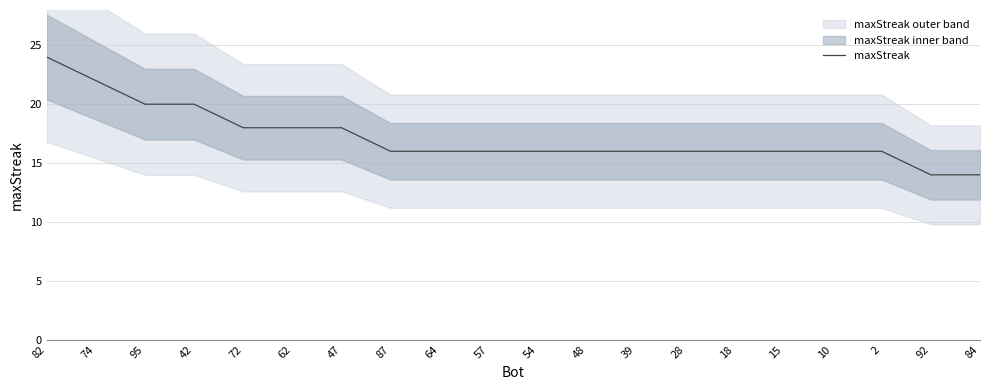

What is the maximum value shown in the chart?

24